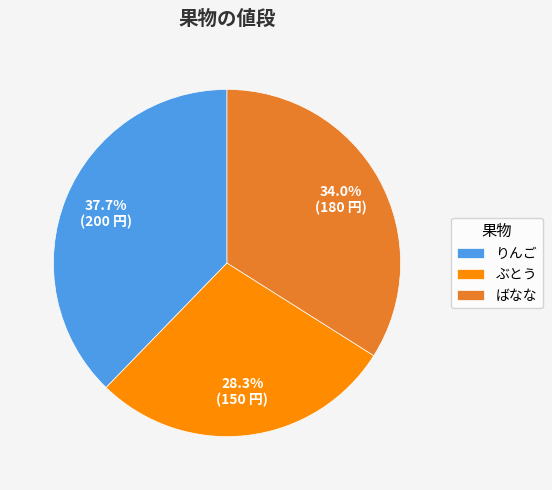

What percentage is the りんご slice, to the nearest percent?

38%